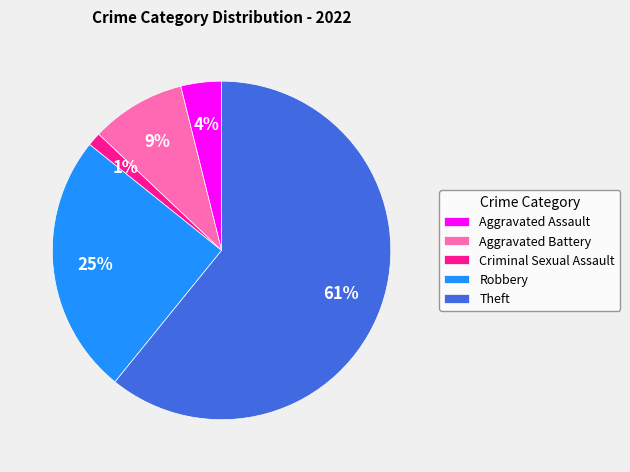

Is there a majority slice in this chart?

Yes